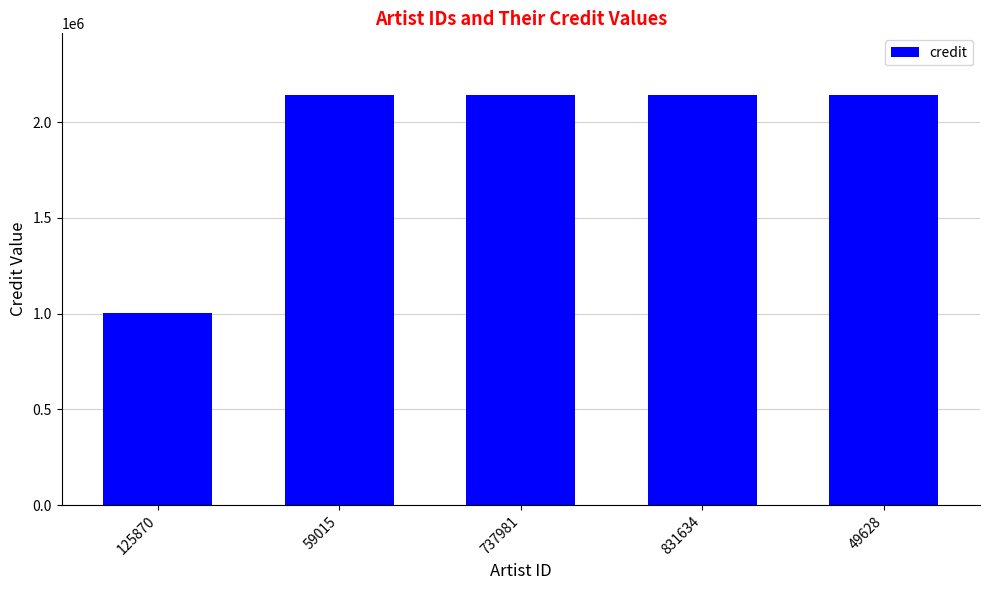

What position from the left is 125870?

1